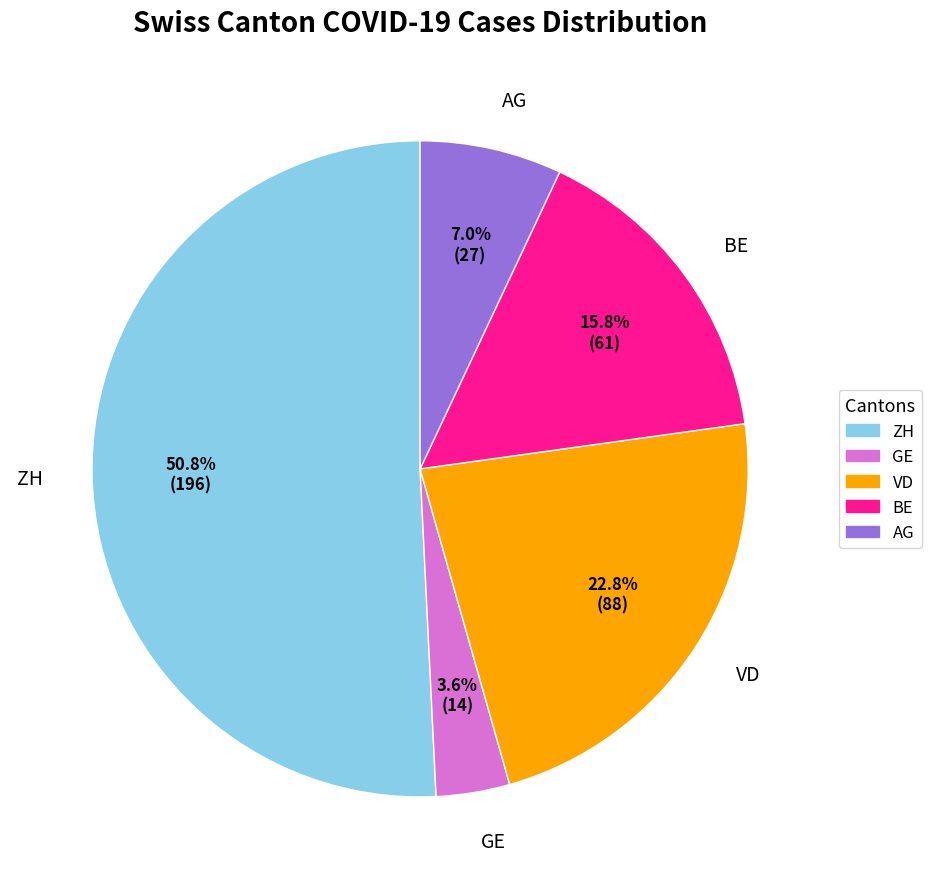

Between AG and VD, which is larger?

VD